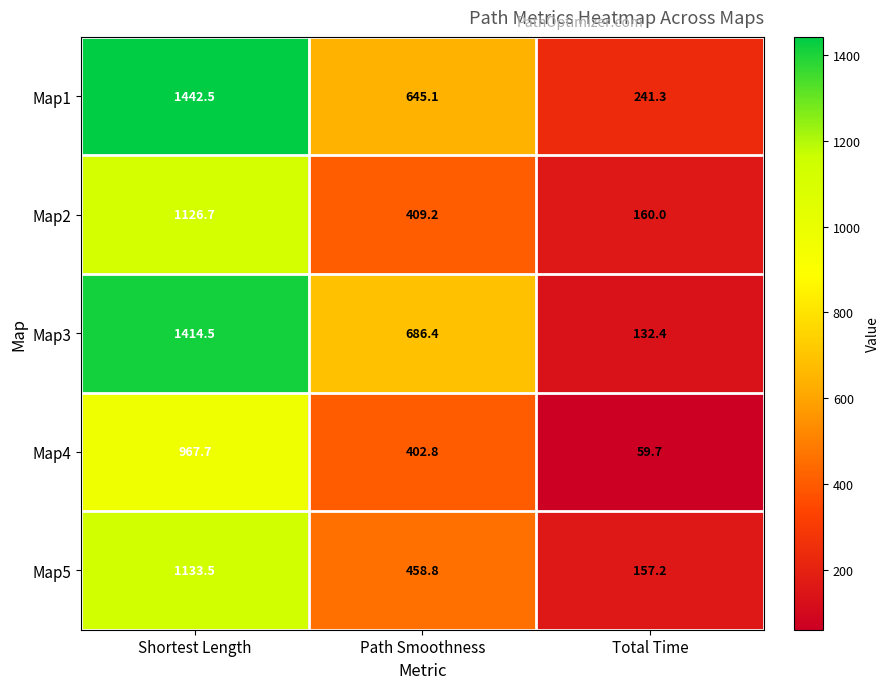

Is it true that Map4 equals 402.8 at Path Smoothness?

True